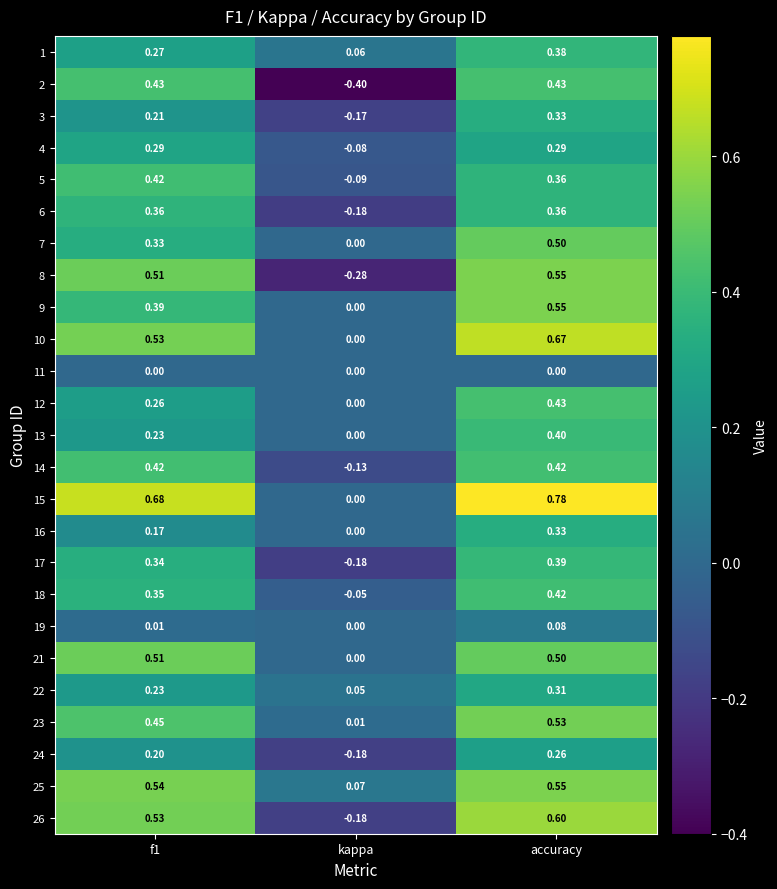

Where is 2 nearest to the value 0?

kappa